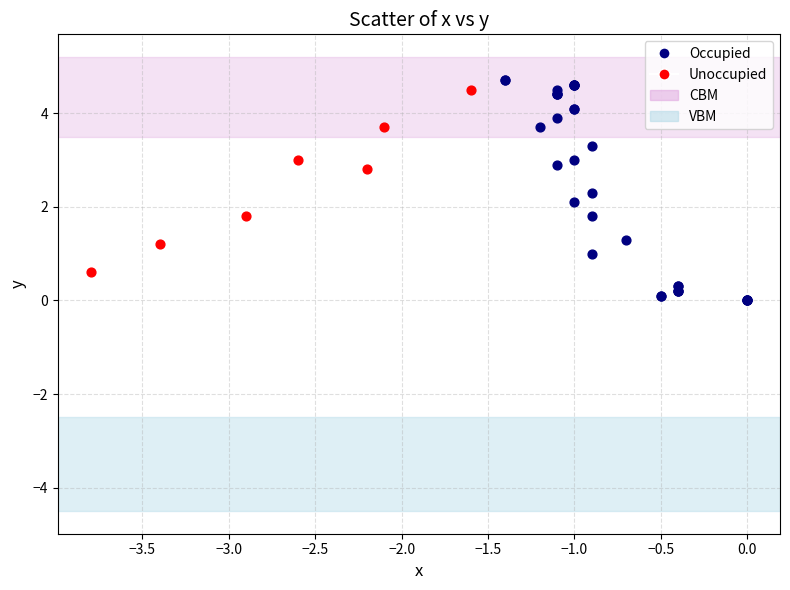

Which series reaches the minimum Y coordinate?

Occupied